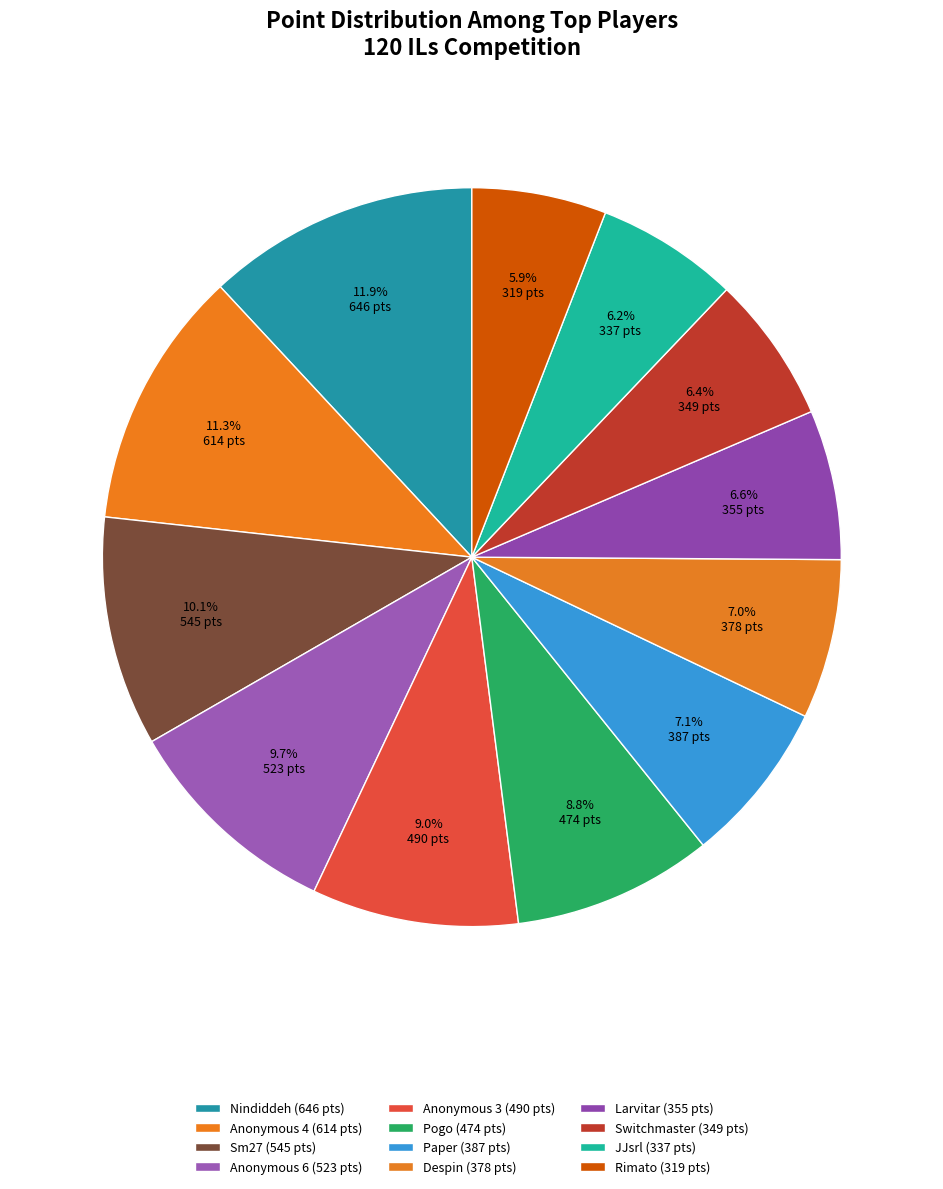

Count the number of slices in the pie.

12